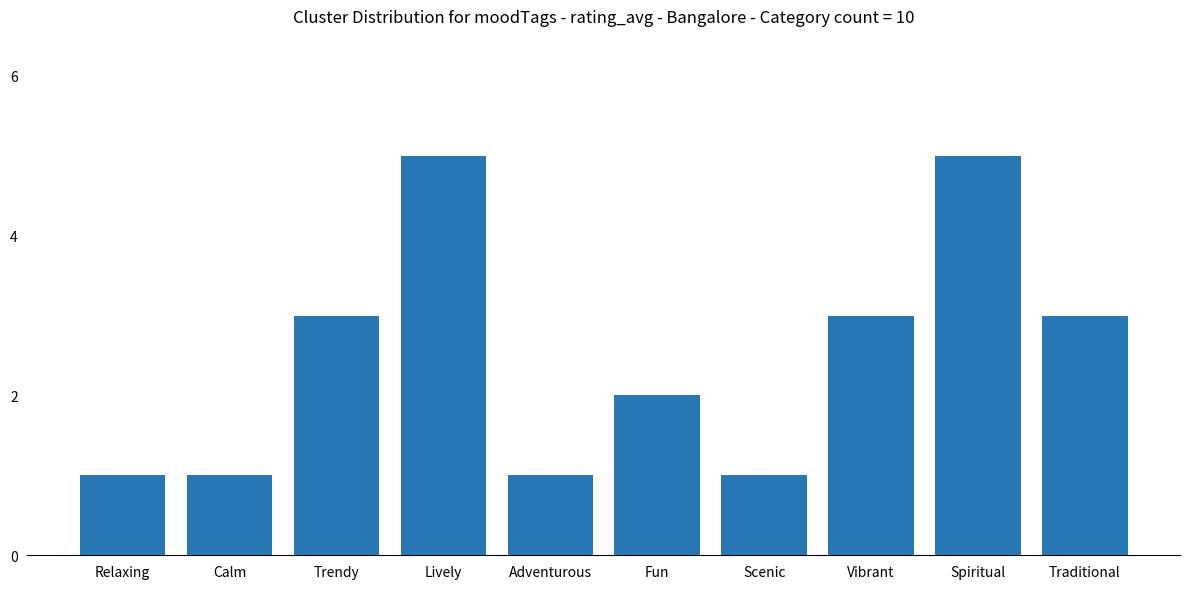

What is the difference between the maximum and second lowest values?

4